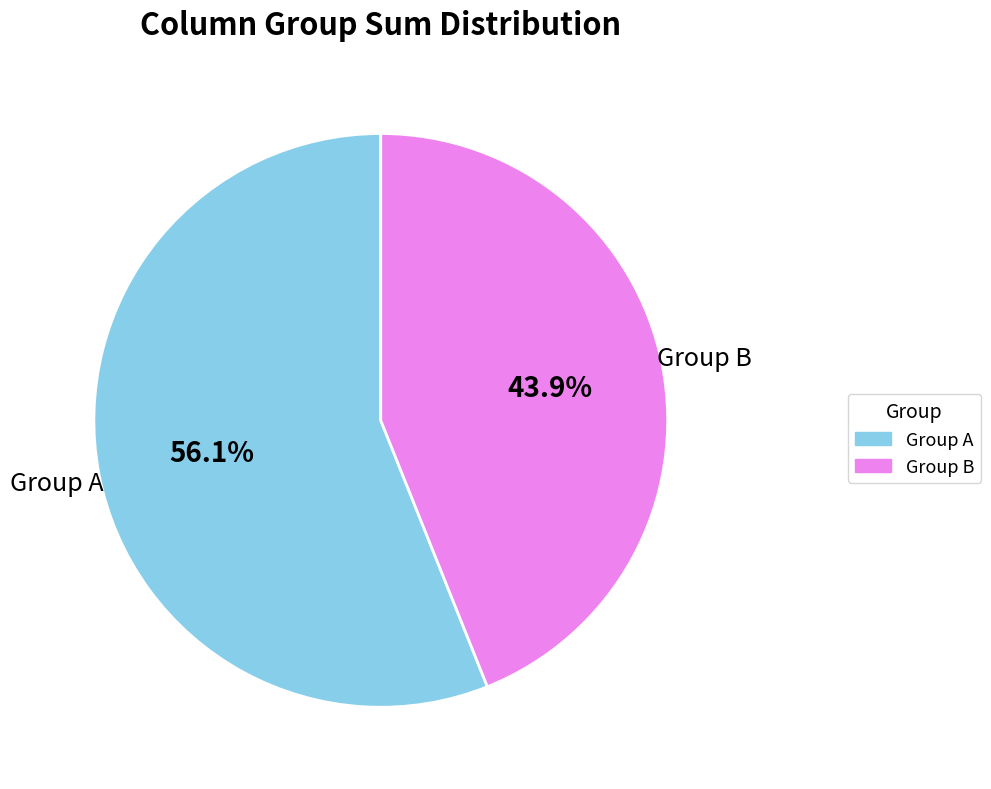

Does Group B represent more than half of the total?

No